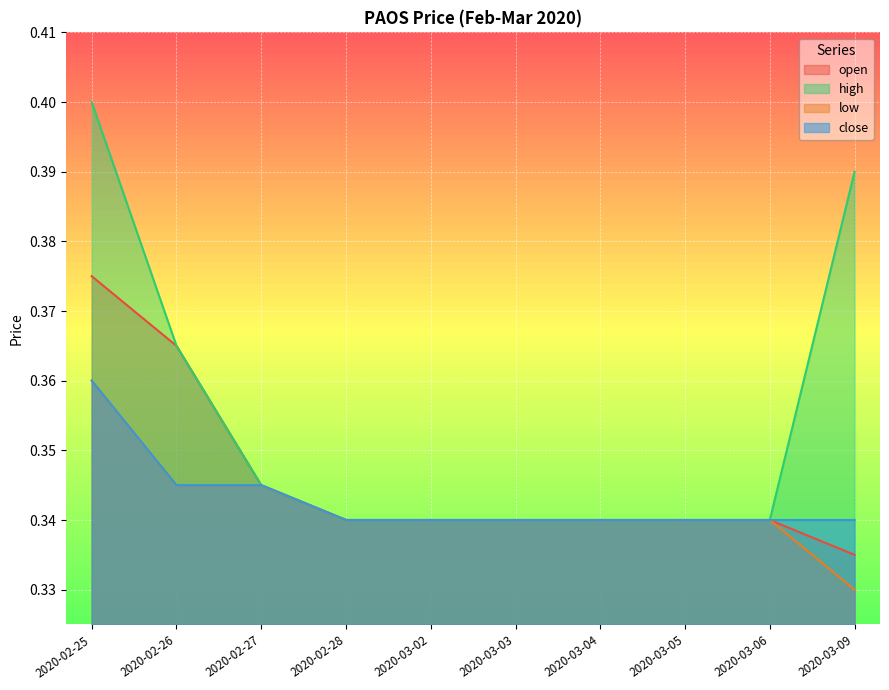

Which series has the largest total across all categories?

high